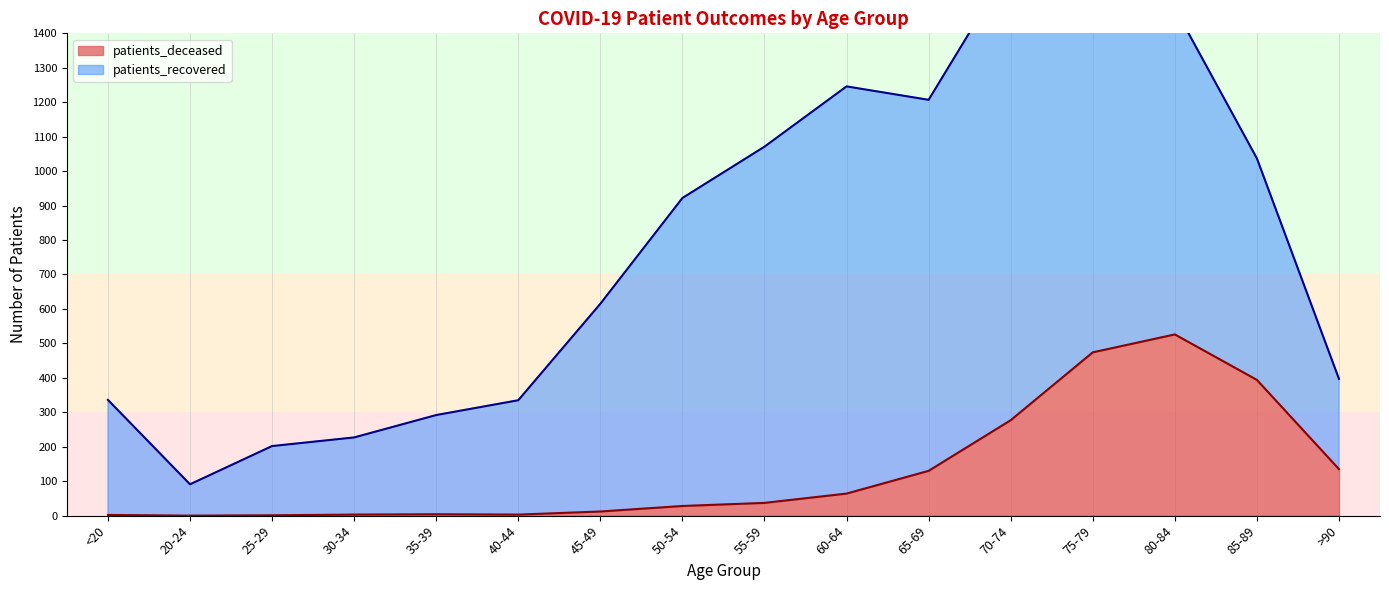

What is the average value?

131